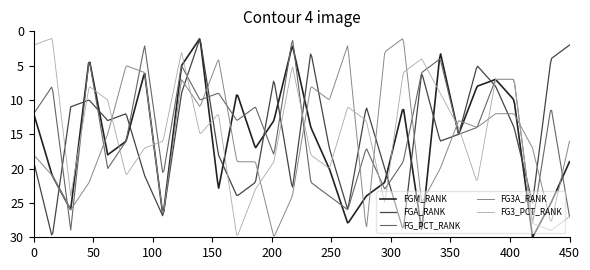

What is the average value of the FGA_RANK series?

15.1